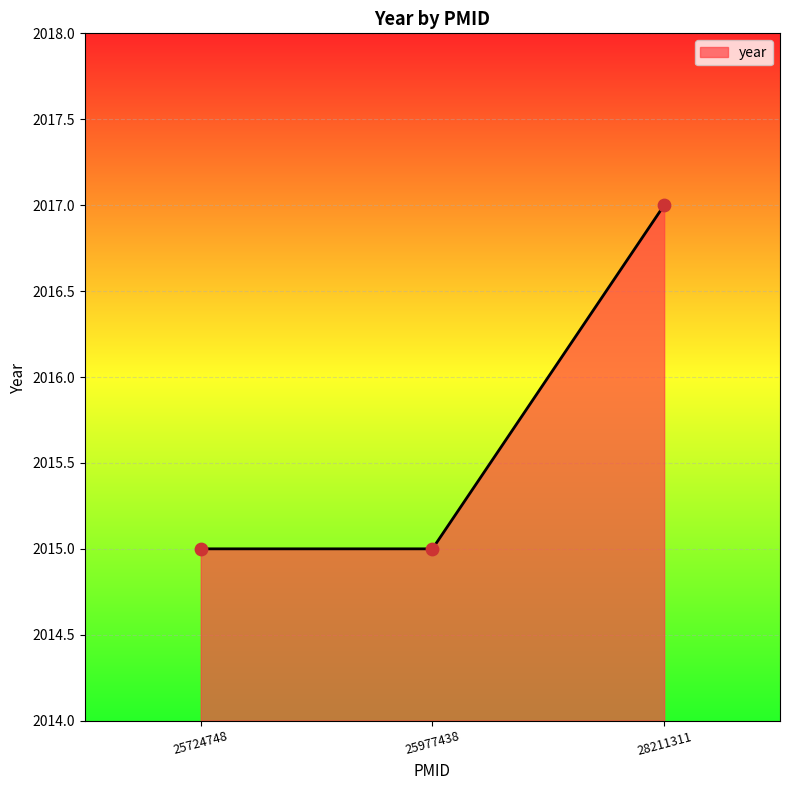

Which has a higher value, 25977438 or 28211311?

28211311